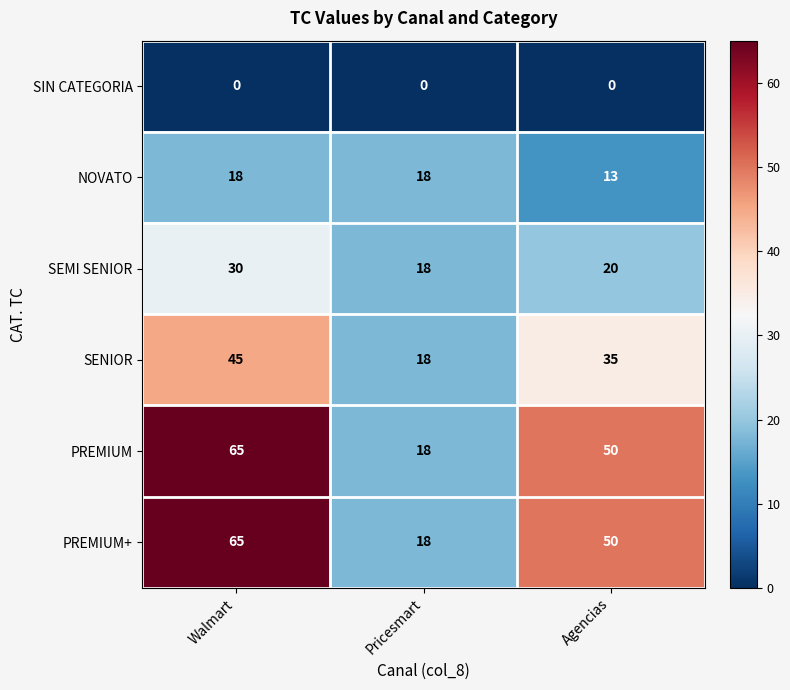

At which category is the sum across all series the highest?

Walmart